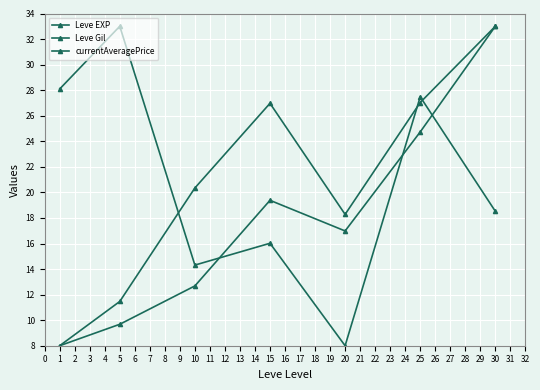

How many data points does each series have?

7